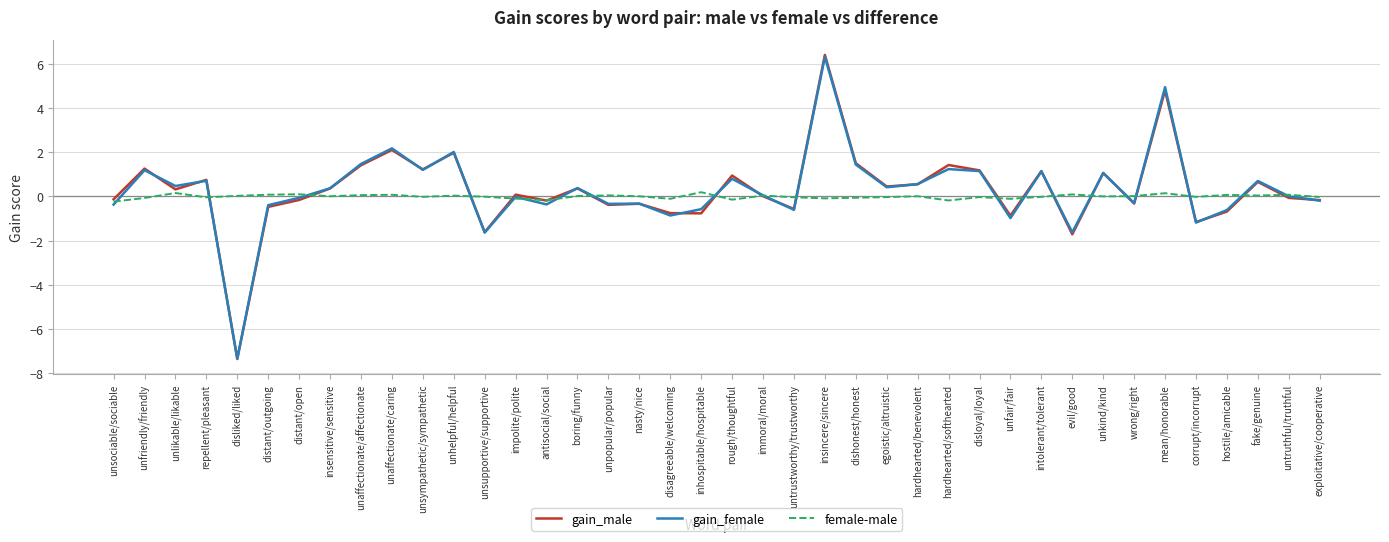

True or false: gain_female has a value of 1.6 at intolerant/tolerant.

False